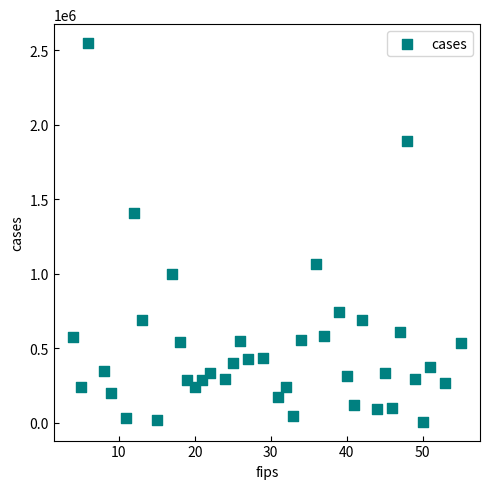

What is the range of Y values (max minus min)?

2540575